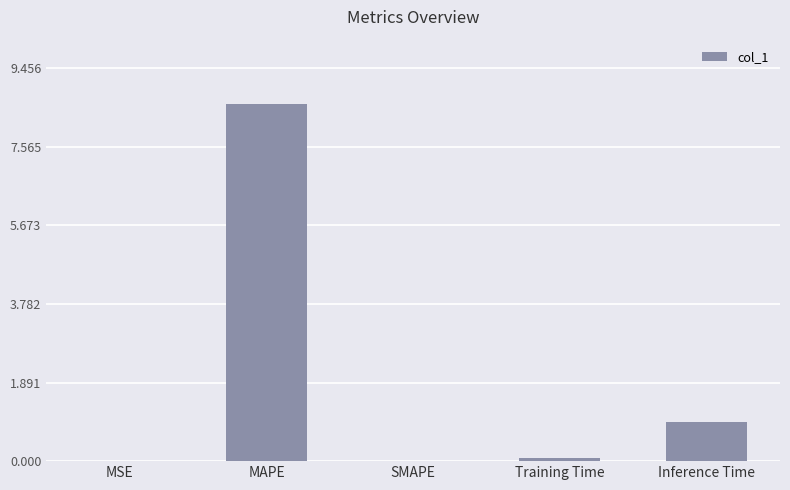

At which category does the chart reach its peak across all series?

MAPE